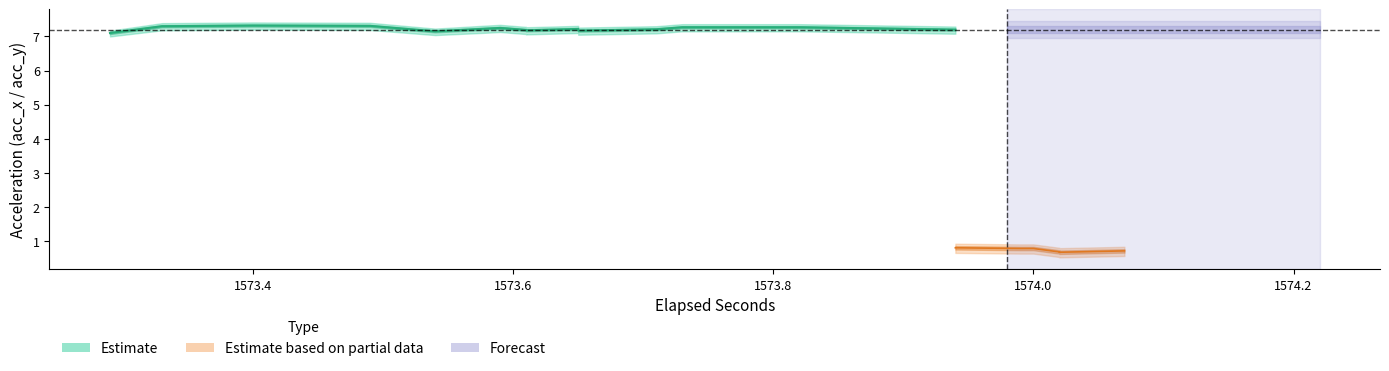

Rank the categories by acc_y_mid value from highest to lowest.

3, 2, 5, 10, 14, 11, 13, 15, 16, 1, 0, 4, 12, 19, 9, 17, 7, 18, 8, 6